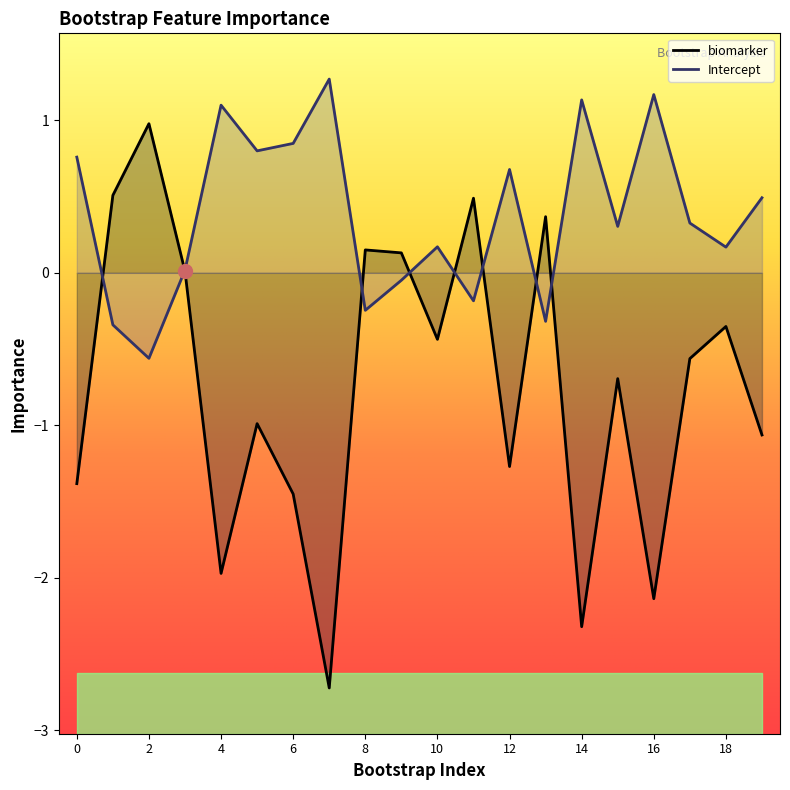

Reading right to left, extract all data points from this chart.

biomarker: 19=-1.1	18=-0.4	17=-0.6	16=-2.1	15=-0.7	14=-2.3	13=0.4	12=-1.3	11=0.5	10=-0.4	9=0.1	8=0.2	7=-2.7	6=-1.5	5=-1.0	4=-2.0	3=0.0	2=1.0	1=0.5	0=-1.4
Intercept: 19=0.5	18=0.2	17=0.3	16=1.2	15=0.3	14=1.1	13=-0.3	12=0.7	11=-0.2	10=0.2	9=-0.0	8=-0.2	7=1.3	6=0.8	5=0.8	4=1.1	3=0.0	2=-0.6	1=-0.3	0=0.8